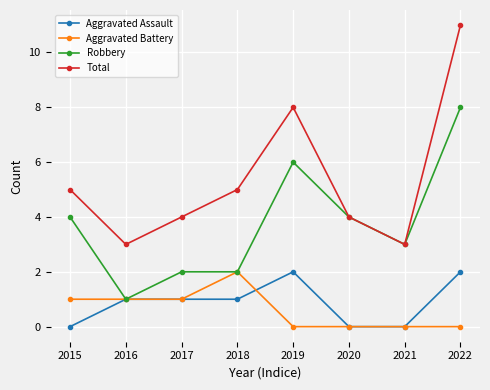

Which series has the largest total across all categories?

Total